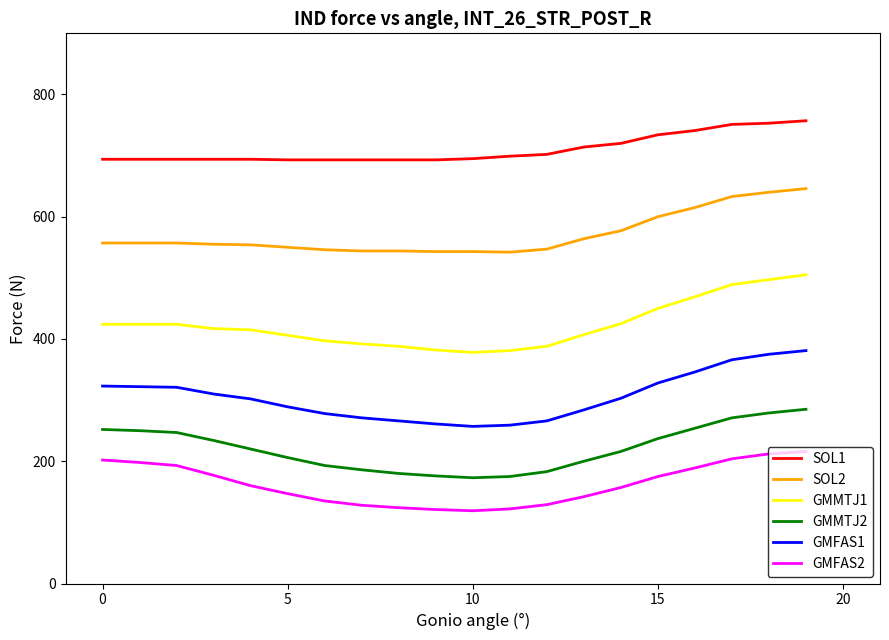

Rank the series by their maximum value, from highest to lowest.

SOL1, SOL2, GMMTJ1, GMFAS1, GMMTJ2, GMFAS2